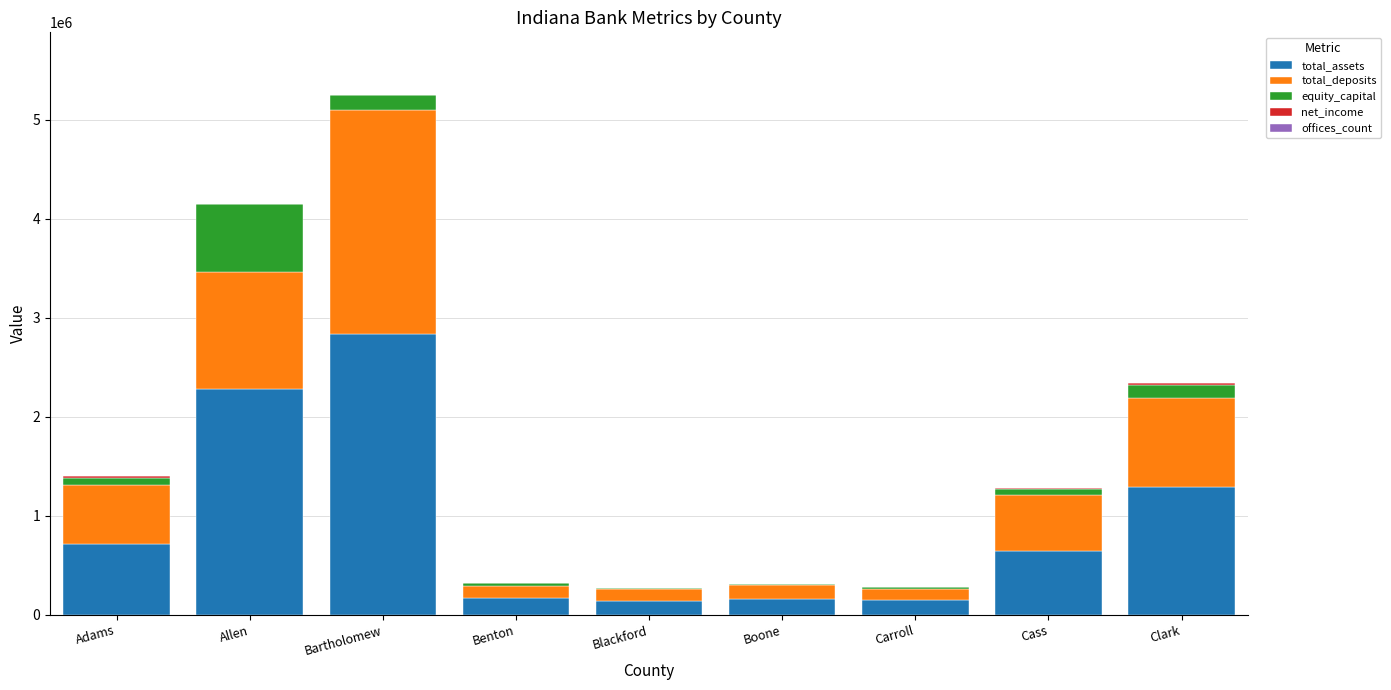

Does the chart contain stacked bars?

Yes